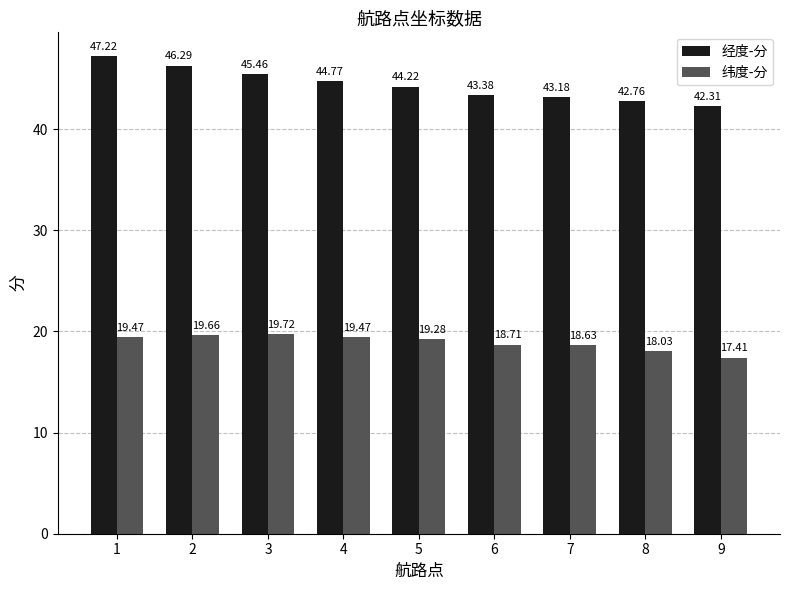

The value of 纬度-分 at 8 is 27.0. True or false?

False